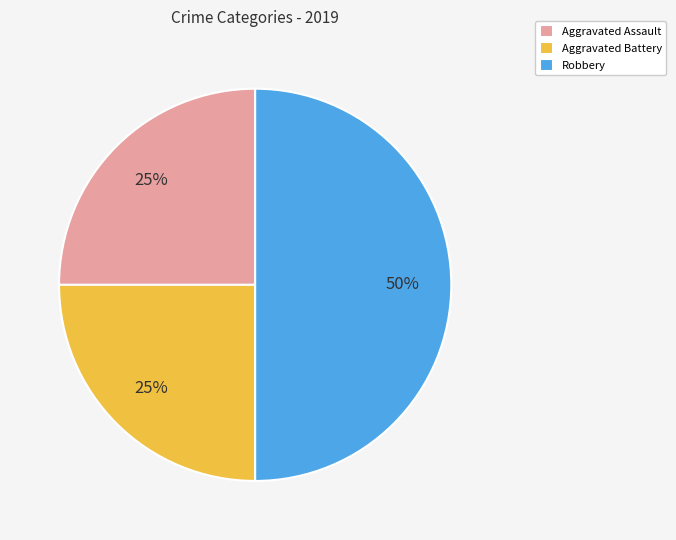

The Aggravated Battery slice represents 25% of the pie. True or false?

True